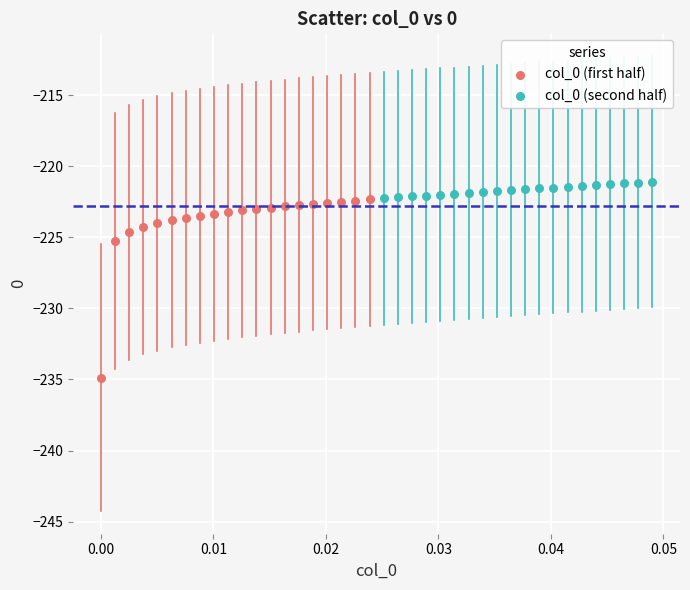

Which series has the widest spread of Y values?

col_0 (first half)